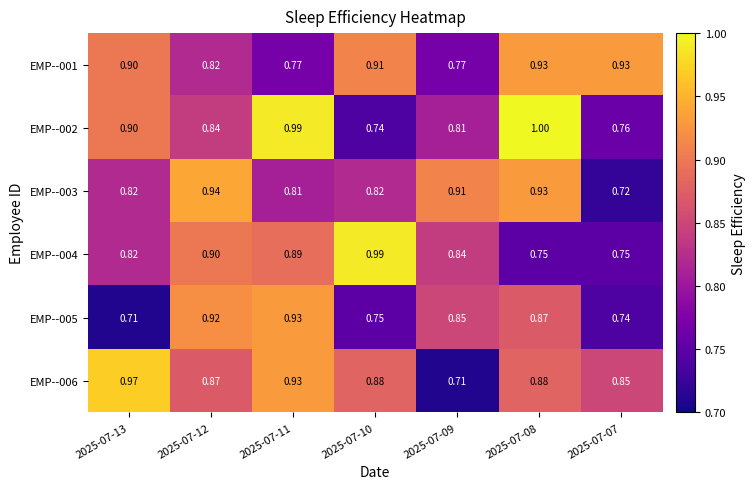

Is the value of EMP--006 at 2025-07-12 greater than the value of EMP--002 at 2025-07-09?

Yes